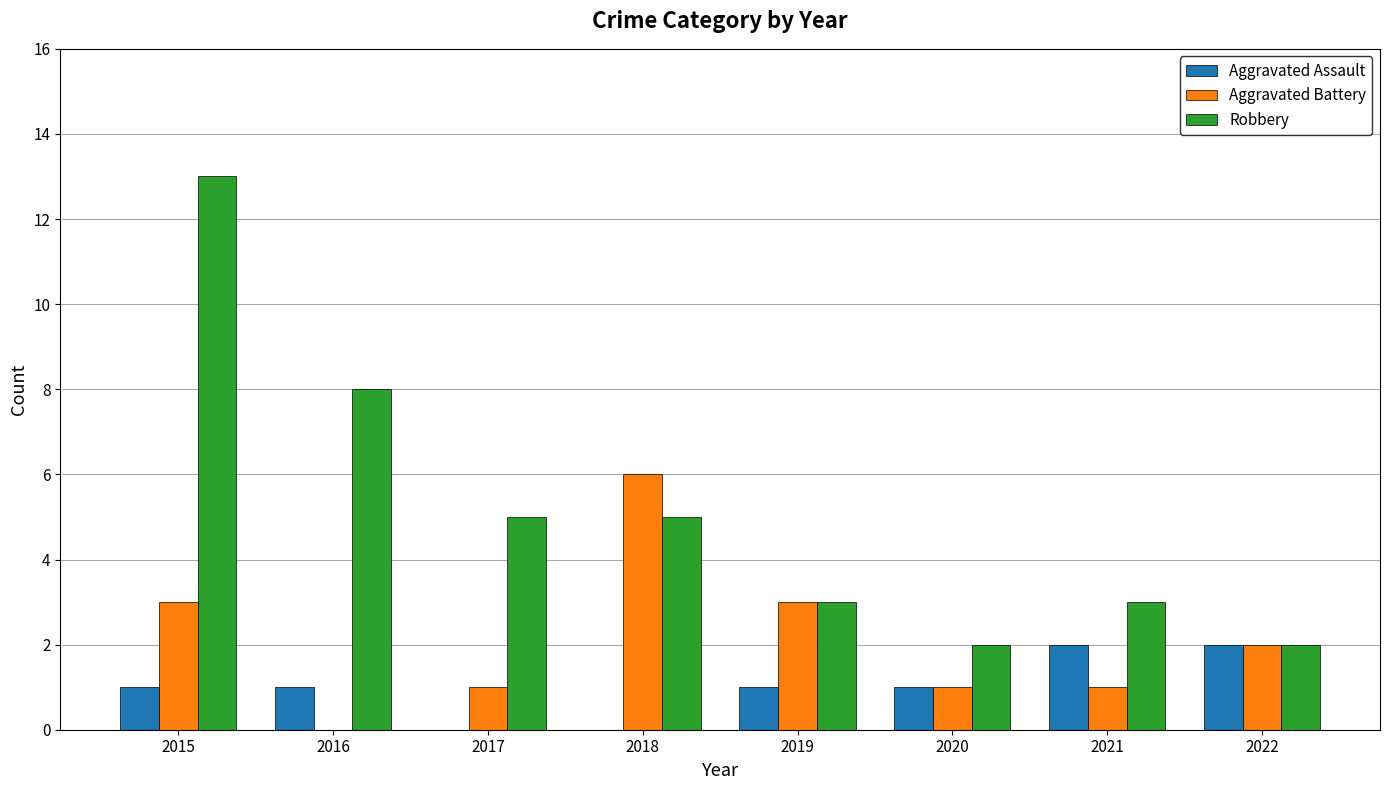

Which series has the largest total across all categories?

Robbery